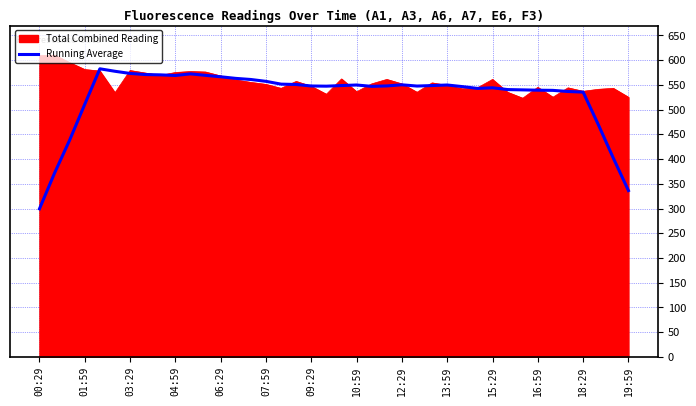

Which series has the largest total across all categories?

Total Combined Reading